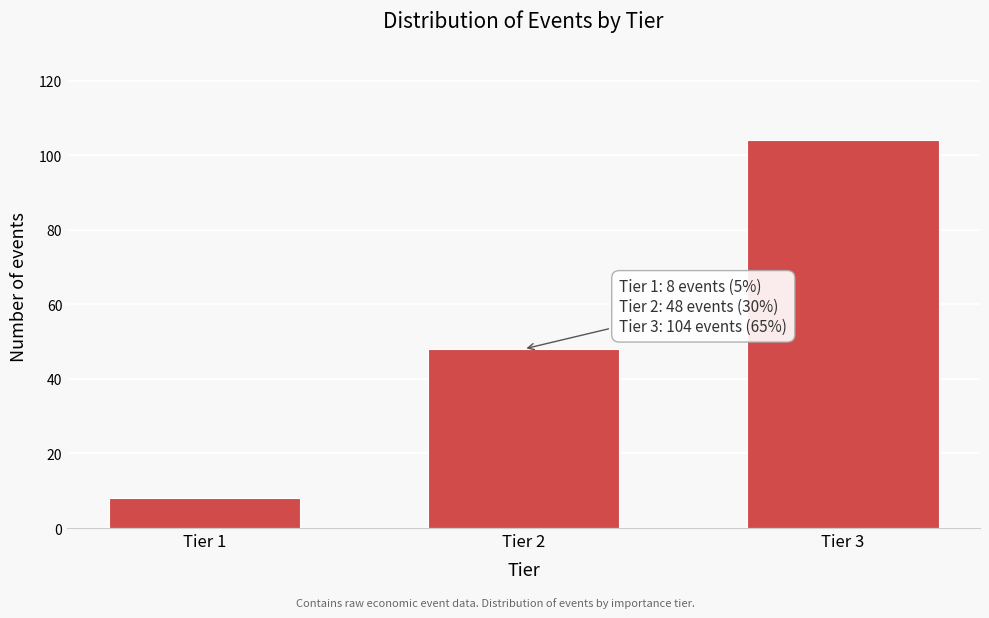

Reading left to right, transcribe all the data shown in this chart.

8	48	104